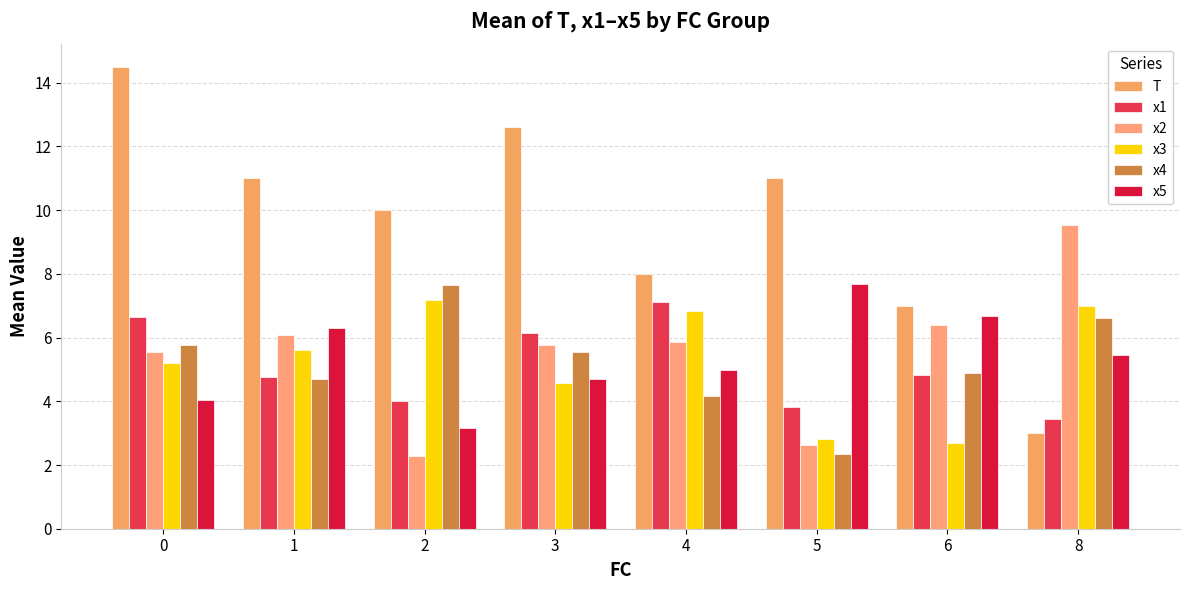

Are the bars grouped side by side (vs. stacked)?

Yes